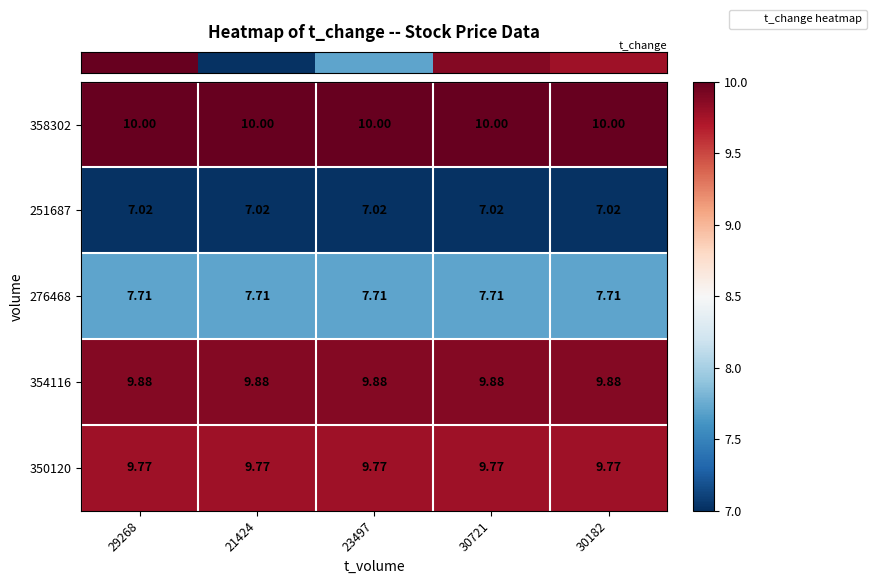

Is the value of 276468 at 30721 greater than the value of 358302 at 21424?

No